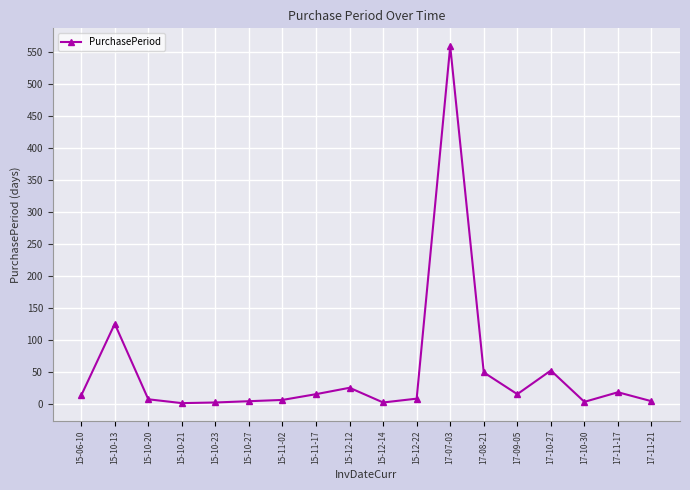

What is the label of the 17th point from the left?

17-11-17